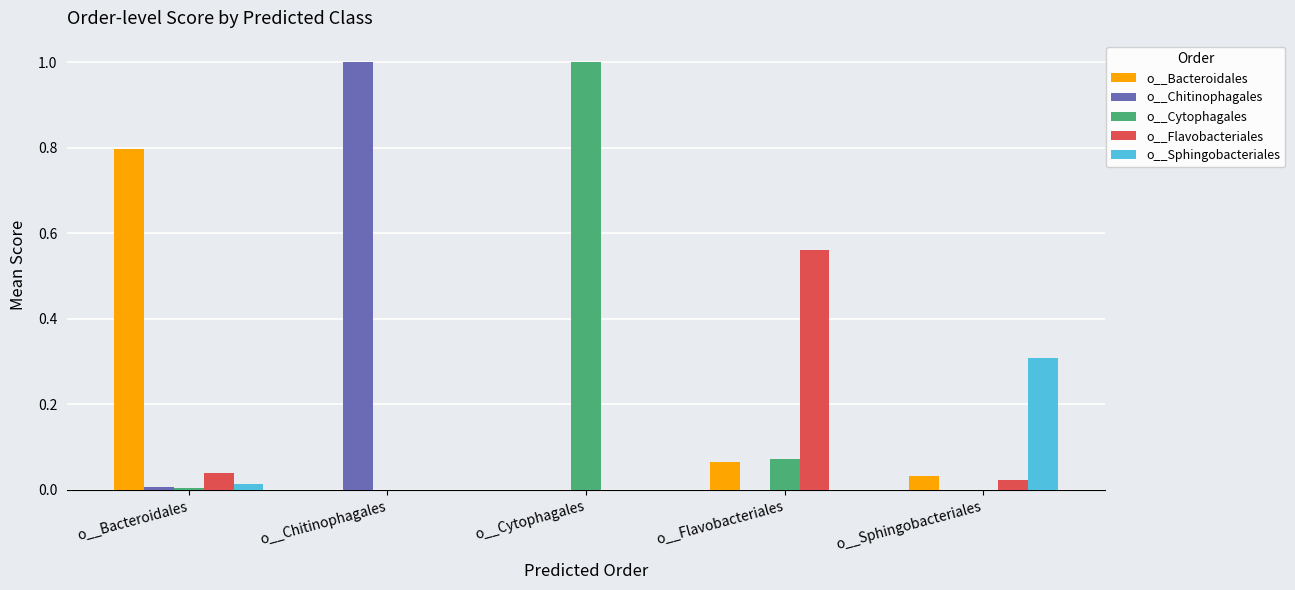

Is the value of o__Chitinophagales at o__Chitinophagales greater than the value of o__Sphingobacteriales at o__Cytophagales?

Yes